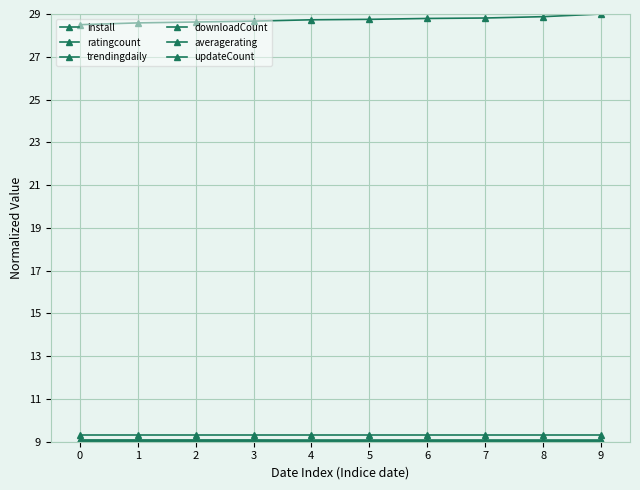

True or false: downloadCount and averagerating cross at least once.

False